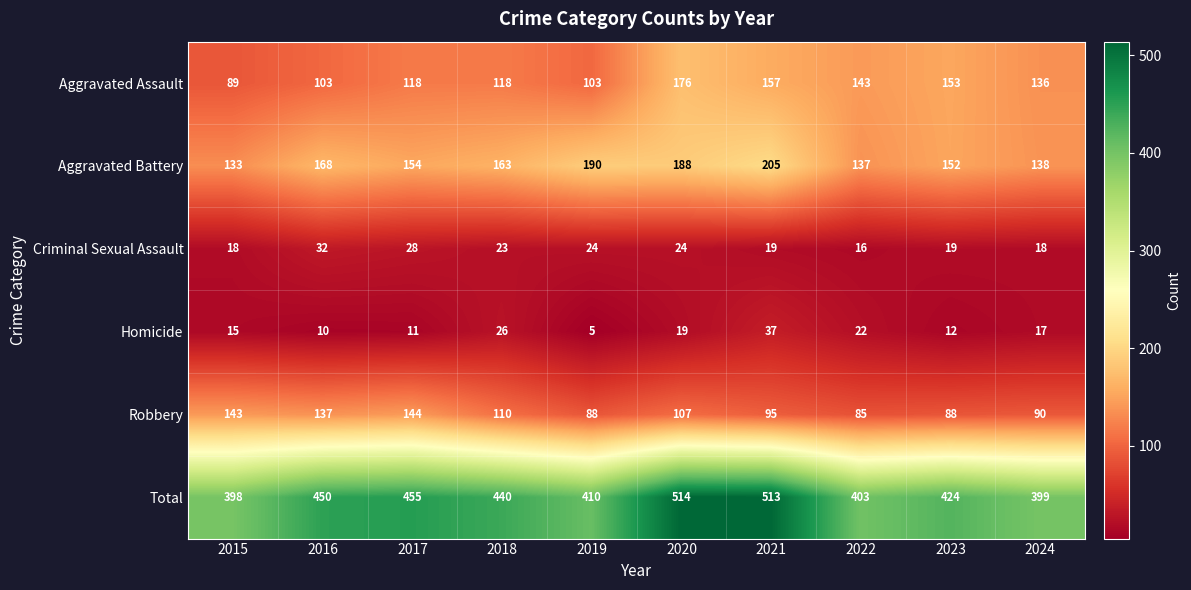

What value does the Robbery series have at 2017, to the nearest 5?

145